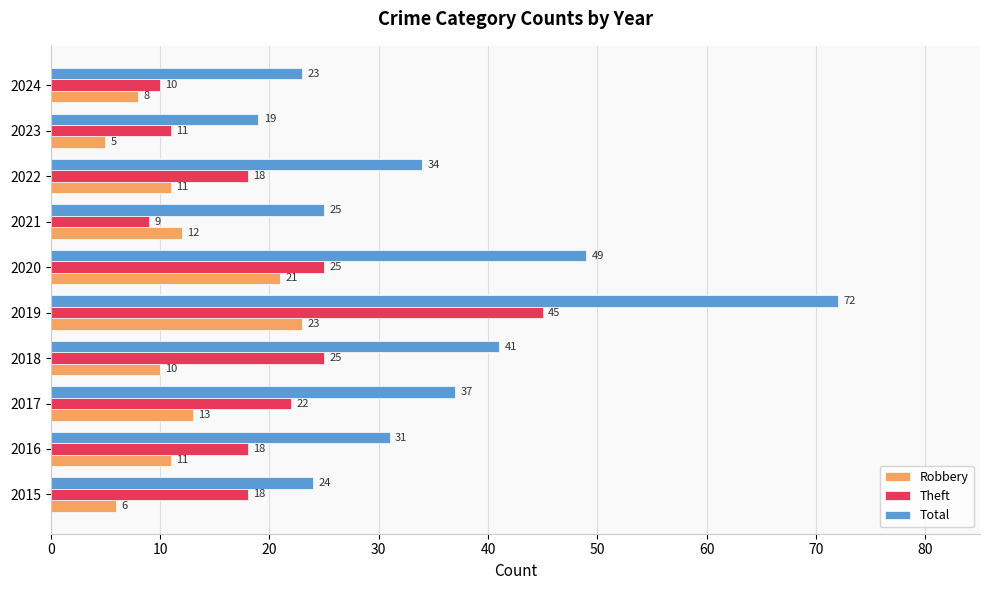

At which label is Total closest to 45?

2018